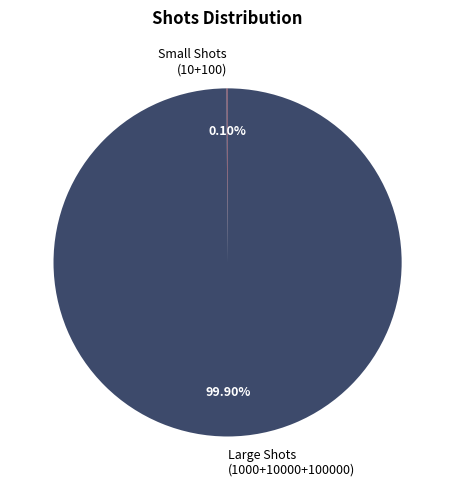

Which category accounts for the majority?

Large Shots (1000+10000+100000)